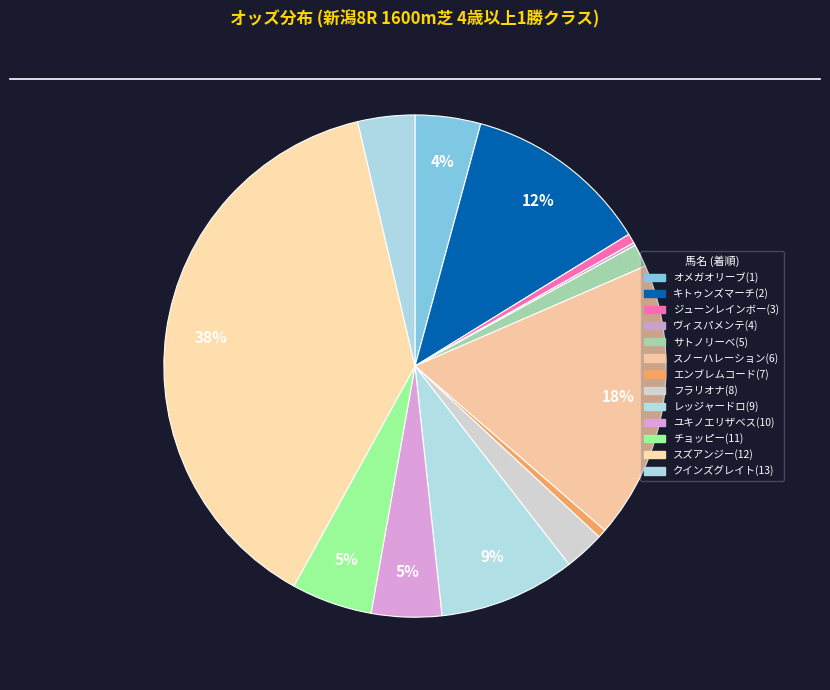

To the nearest percent, what portion does ユキノエリザベス(10) represent?

5%